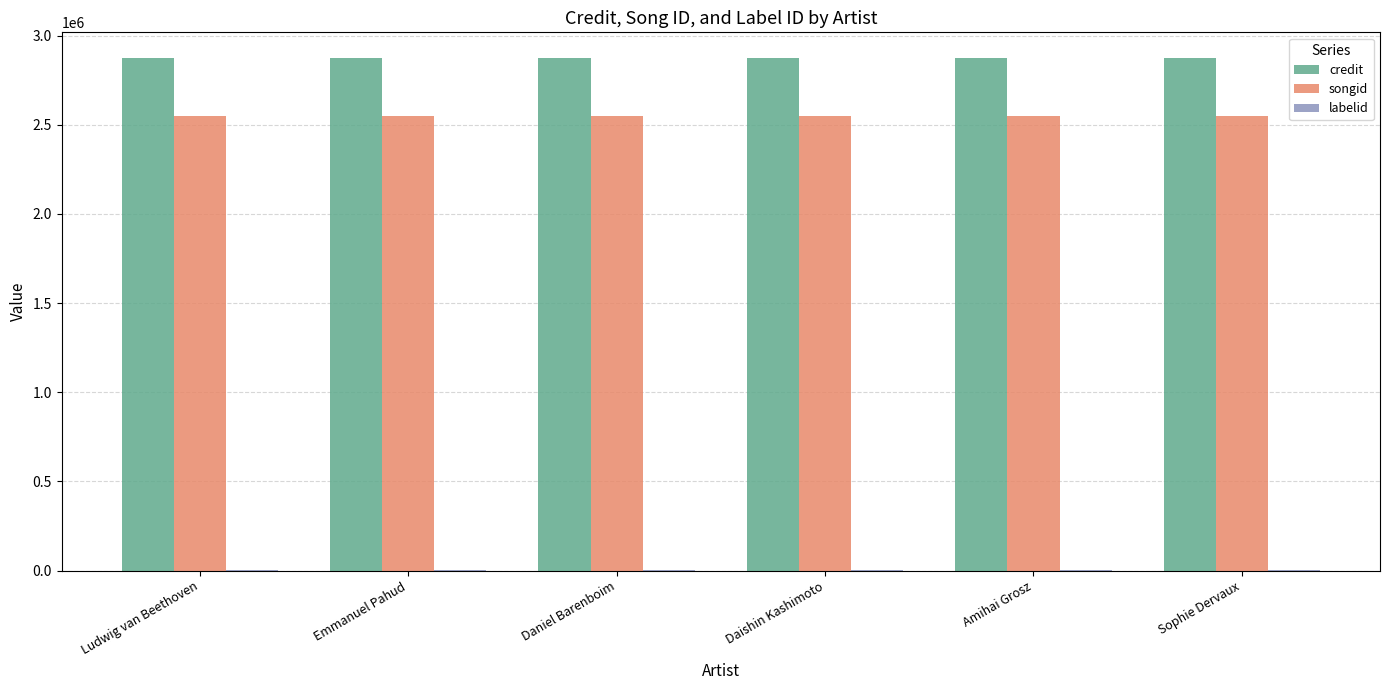

Is the value of songid at Daniel Barenboim greater than the value of credit at Daniel Barenboim?

No